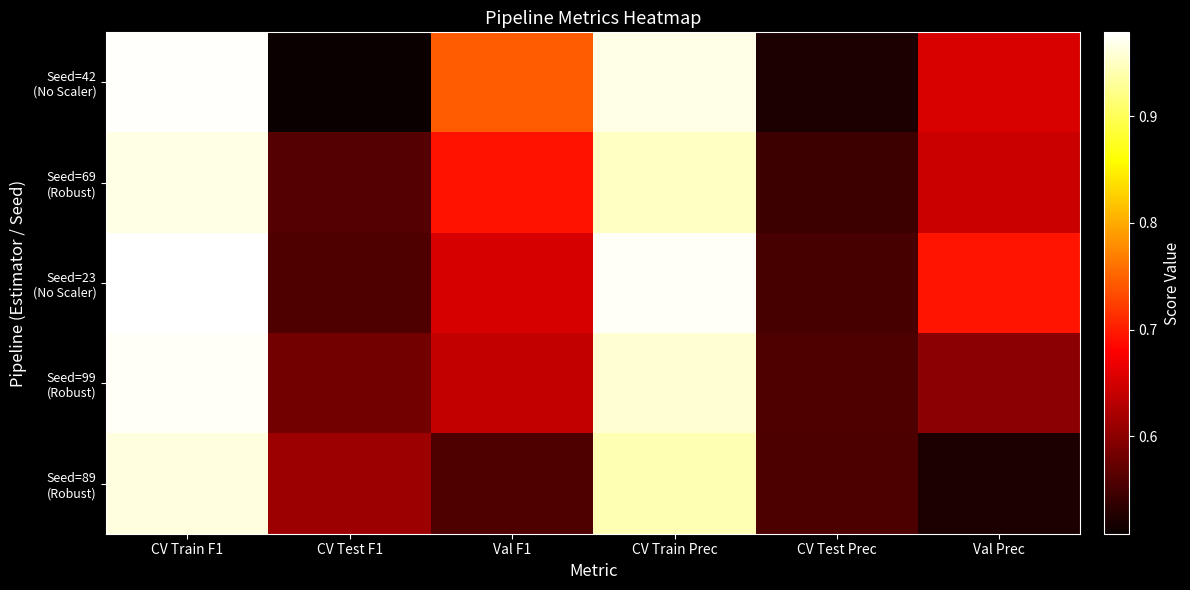

What is the total value across all series at CV Train F1?

4.9